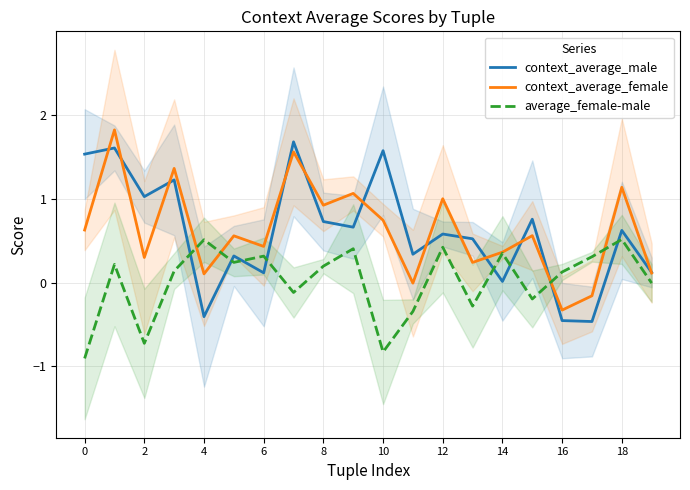

At 15, list the series in order from largest to smallest.

context_average_male, context_average_female, average_female-male